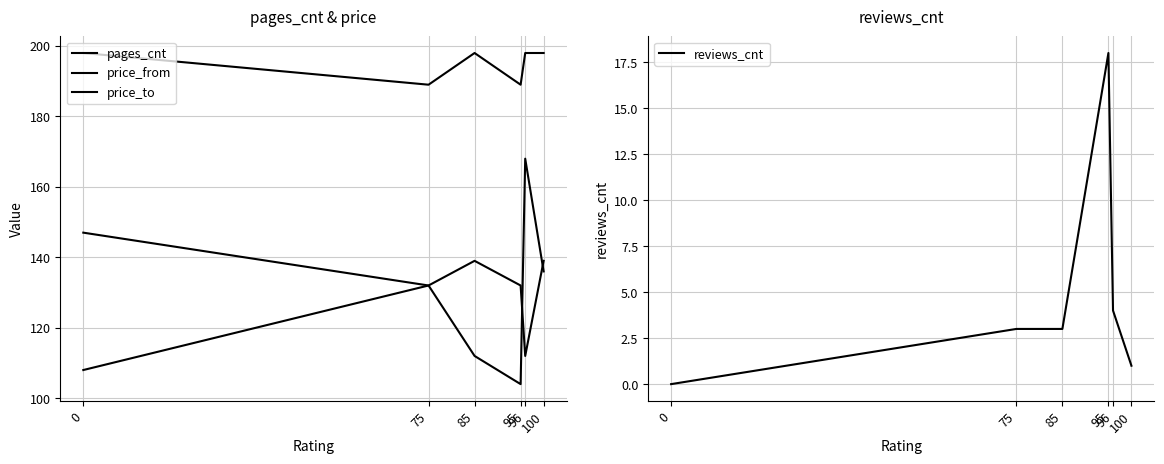

What is the value of the price_to point at the 6th from the left?

198